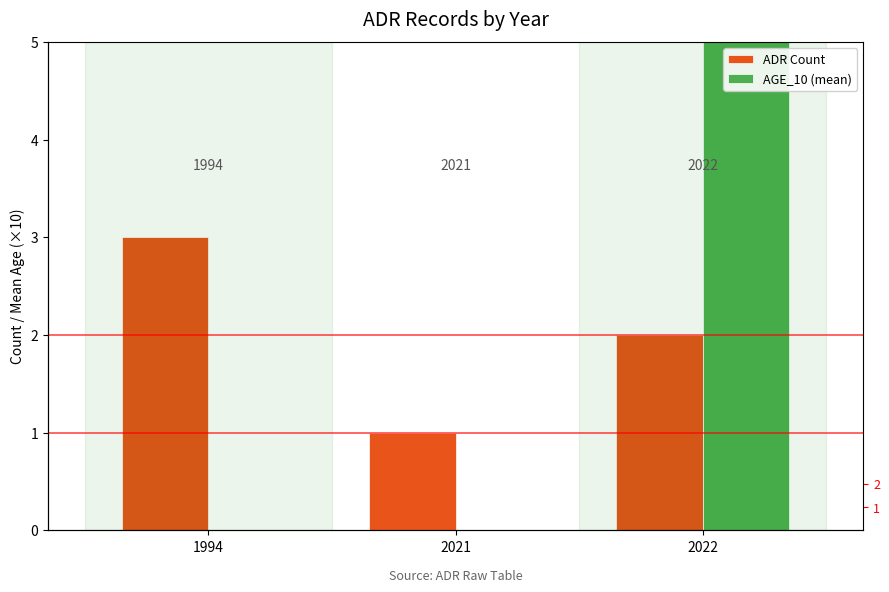

Which category has the highest value across all series?

2022